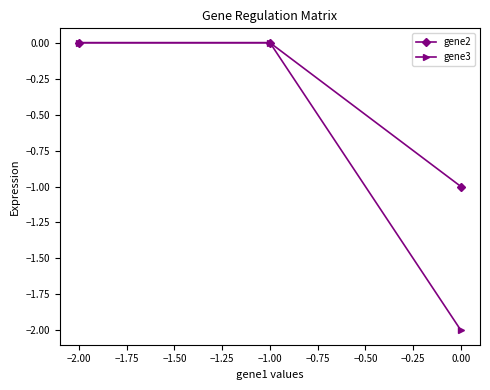

How many categories are shown in the chart?

3